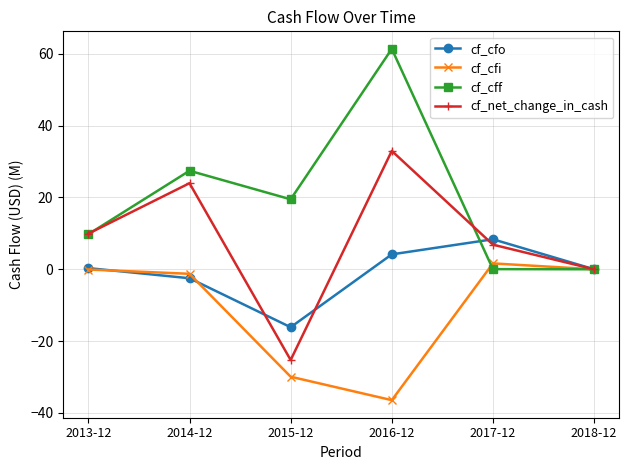

Read the cf_net_change_in_cash value at 2013-12.

9.9